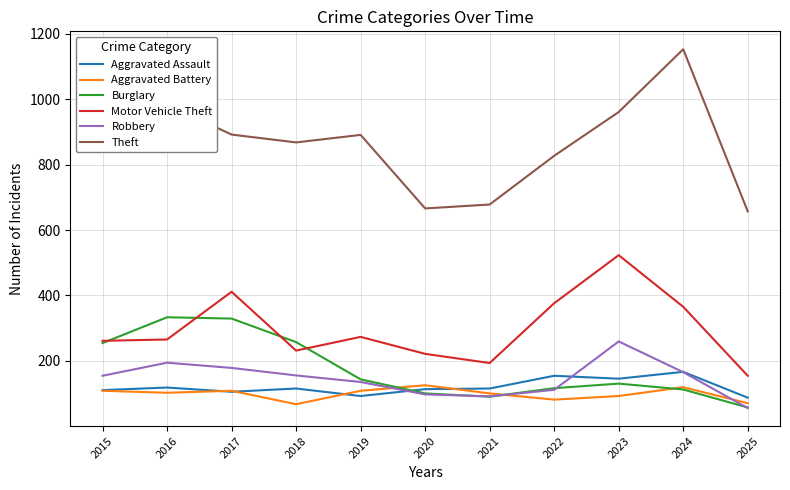

Which label corresponds to the smallest value in the chart?

2025